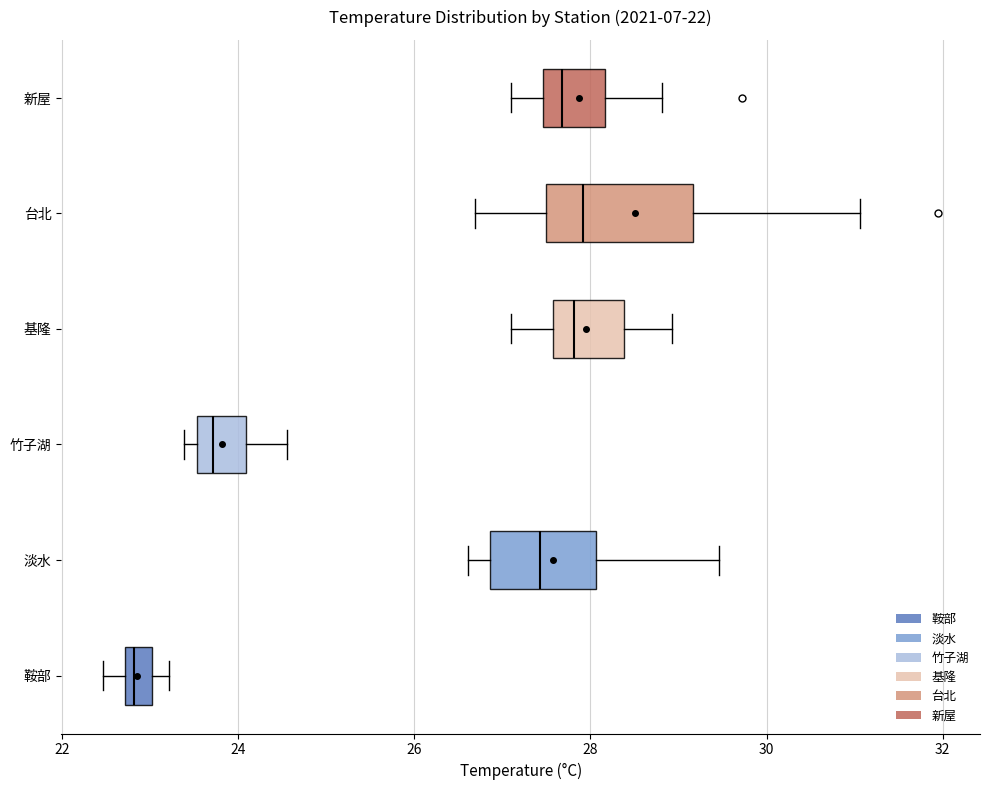

Reading bottom to top, read every box against the x-axis: the position of its median line, the range the box covers, and the ends of its whiskers. The values are not printed on the chart, so give them approximately, as read against the axis.

鞍部: median 22.8 (just right of the box's left edge), box 22.8 to 23.0, whiskers 22.4 to 23.2
淡水: median 27.4, box 26.8 to 28.0, whiskers 26.6 to 29.4
竹子湖: median 23.8, box 23.6 to 24.0, whiskers 23.4 to 24.6
基隆: median 27.8, box 27.6 to 28.4, whiskers 27.2 to 29.0
台北: median 28.0, box 27.4 to 29.2, whiskers 26.6 to 31.0
新屋: median 27.6, box 27.4 to 28.2, whiskers 27.0 to 28.8